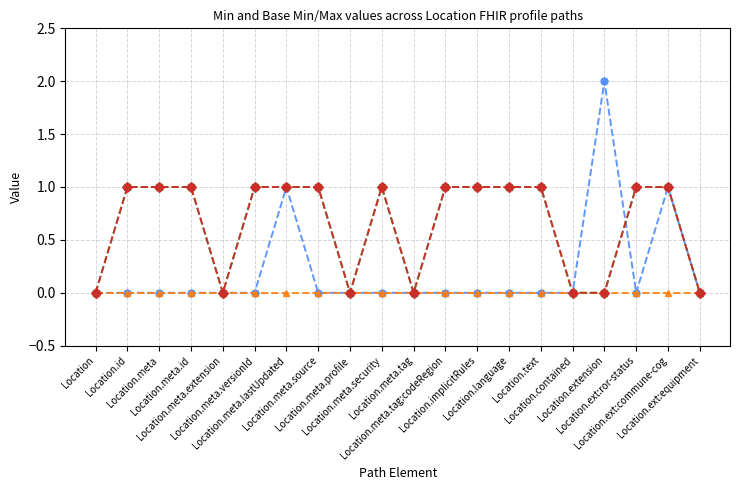

Does the chart display data point markers on the line(s)?

Yes